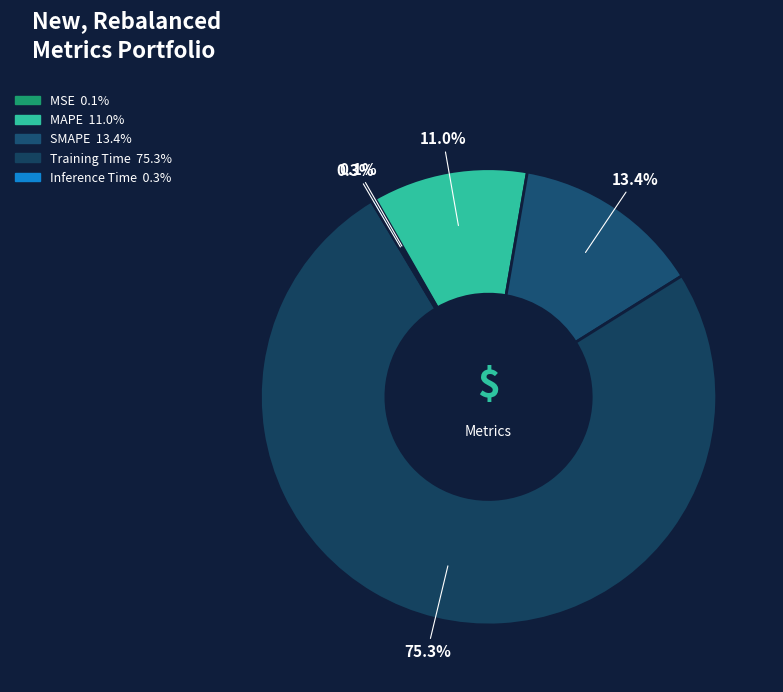

How many slices are in this pie chart?

5